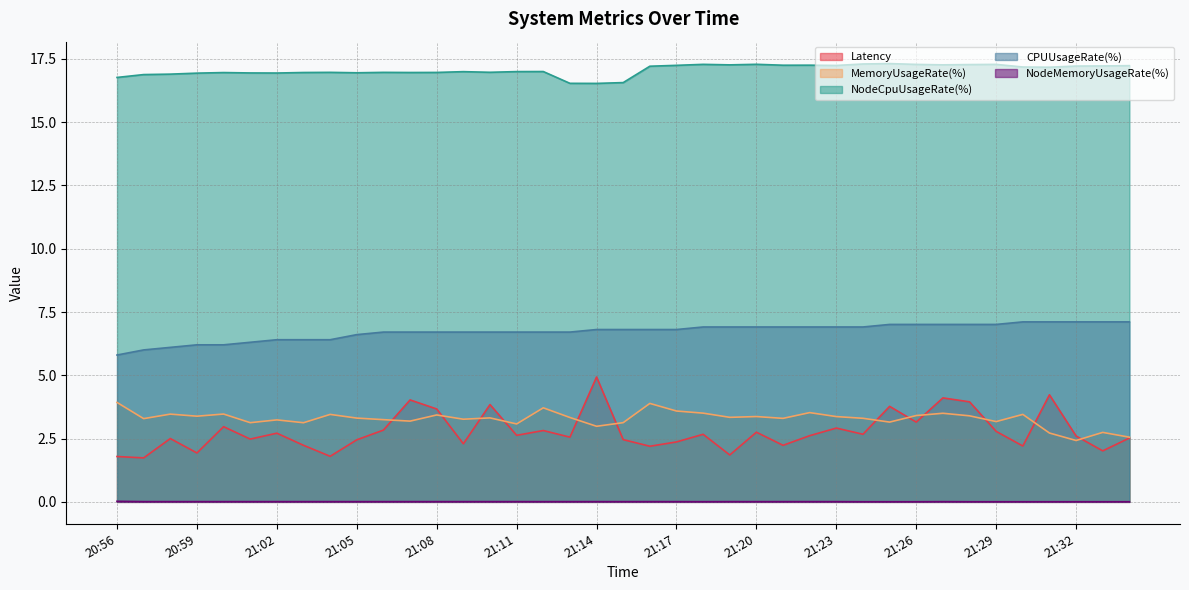

How many interior local peaks does the Latency series have?

13